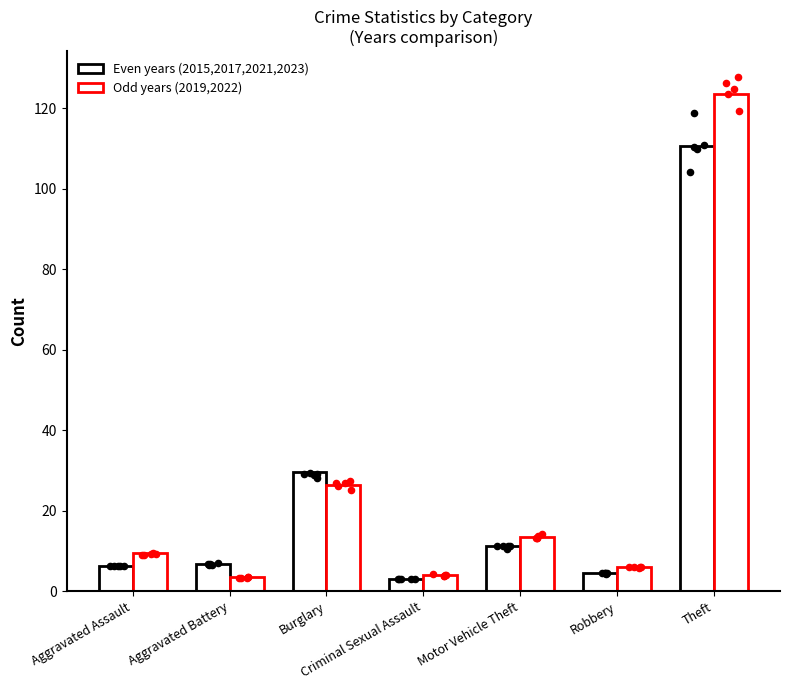

Is the value of Even years (2015,2017,2021,2023) at Burglary greater than the value of Odd years (2019,2022) at Criminal Sexual Assault?

Yes